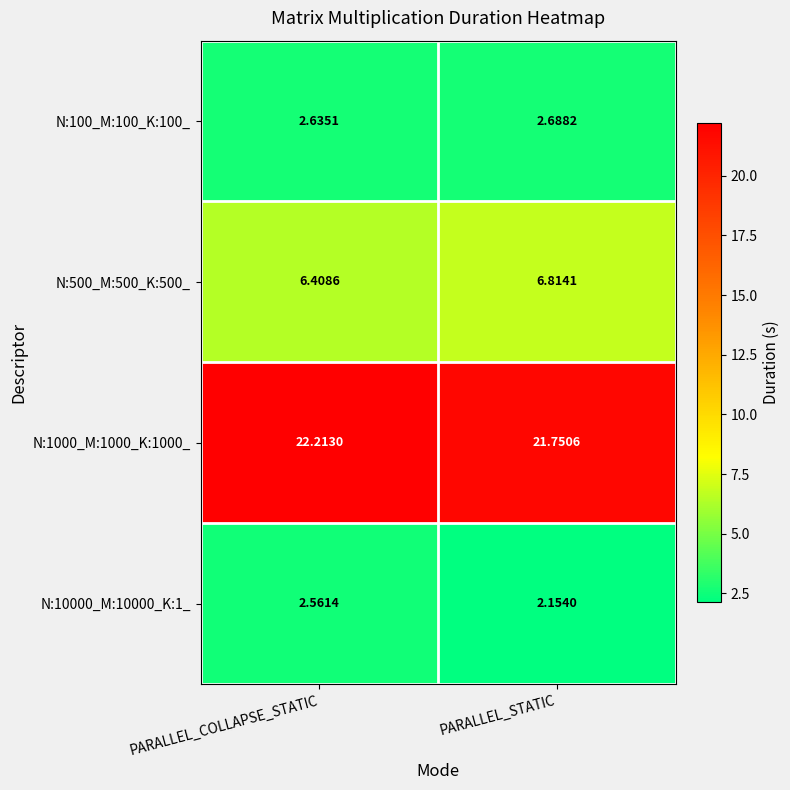

At which label is N:500_M:500_K:500_ closest to 6?

PARALLEL_COLLAPSE_STATIC